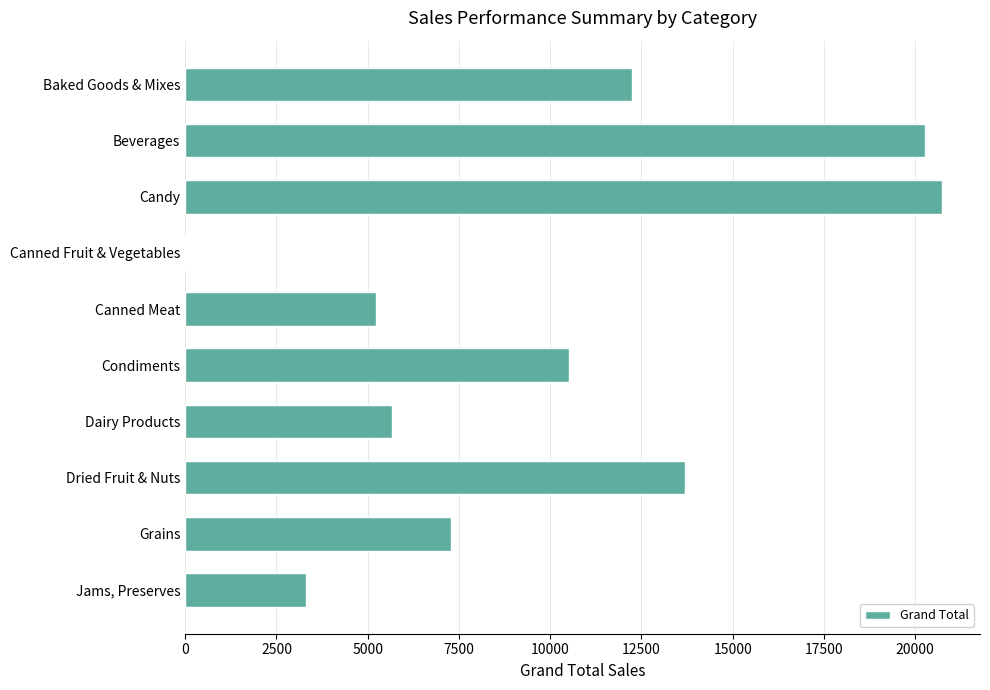

What is the sum of all values?

98942